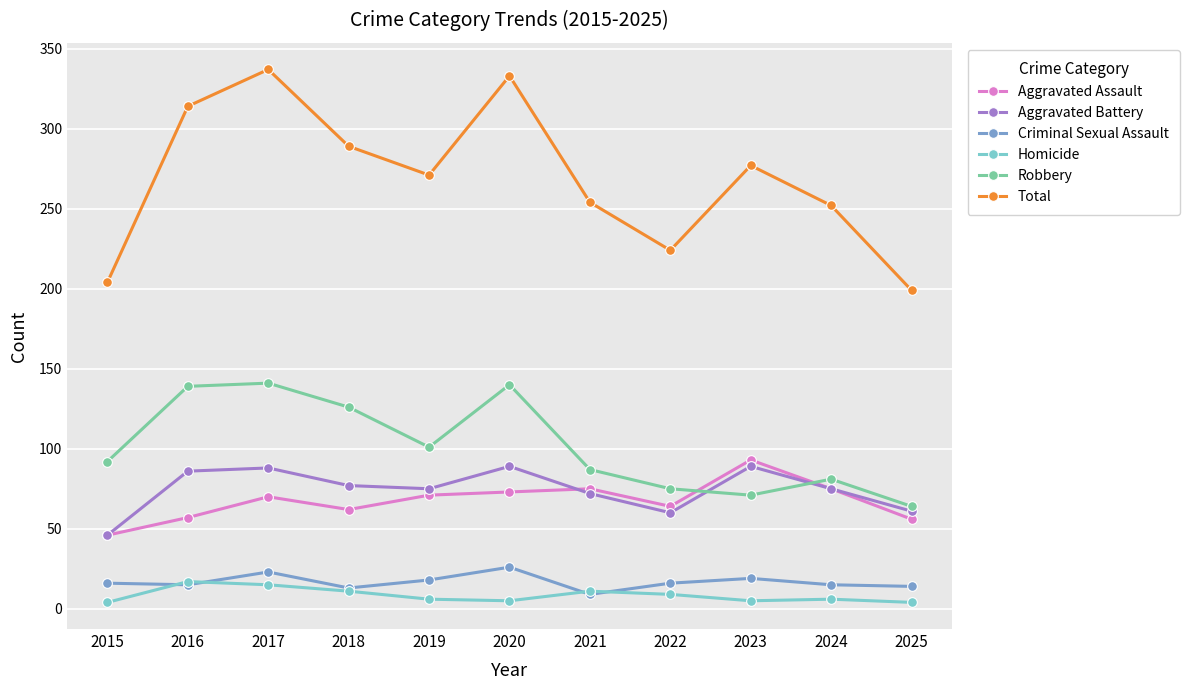

Which series has the largest total across all categories?

Total